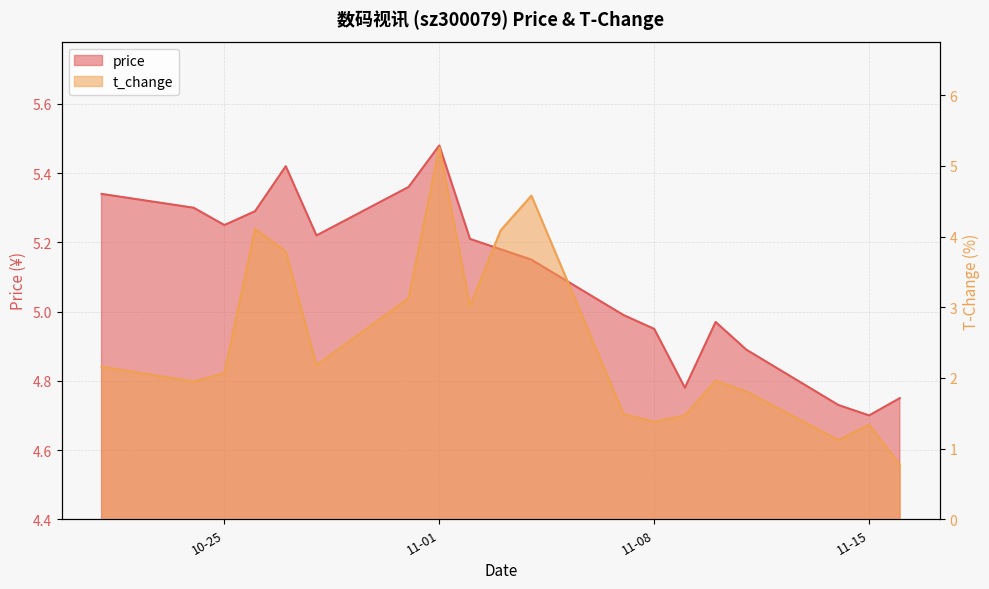

At 2022-11-11, list the series in order from smallest to largest.

t_change, price